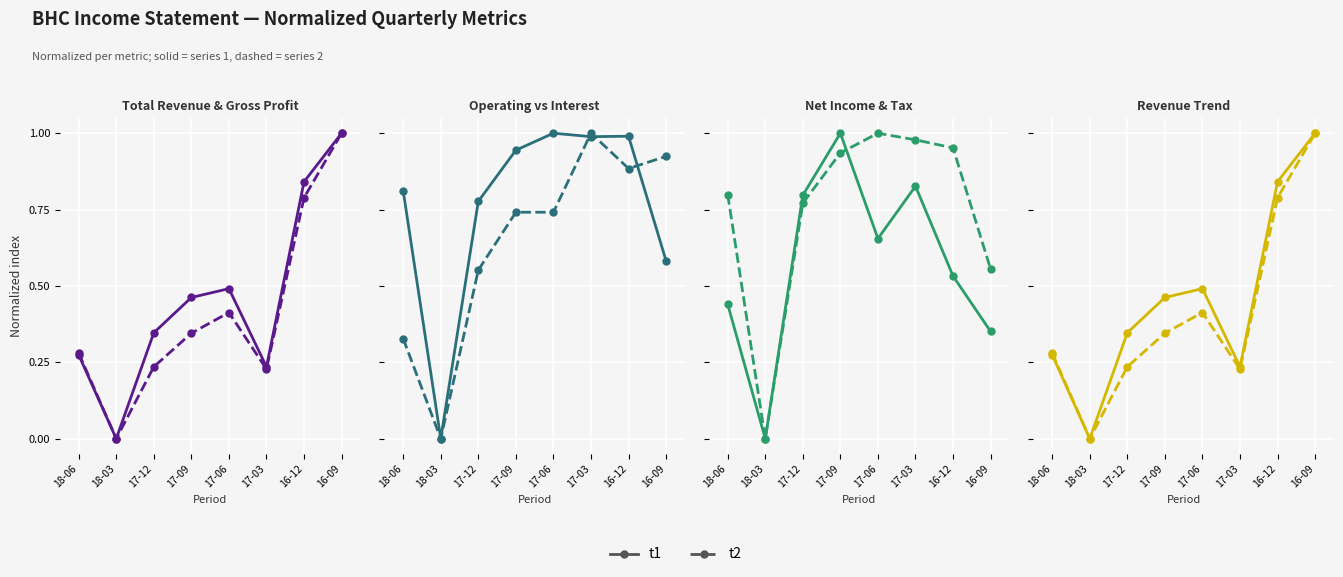

What is the difference between the highest and lowest values at 17-12?

0.1